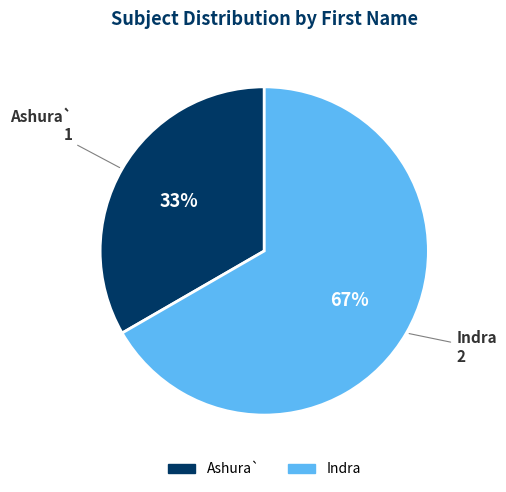

Which slice is the smallest?

Ashura`